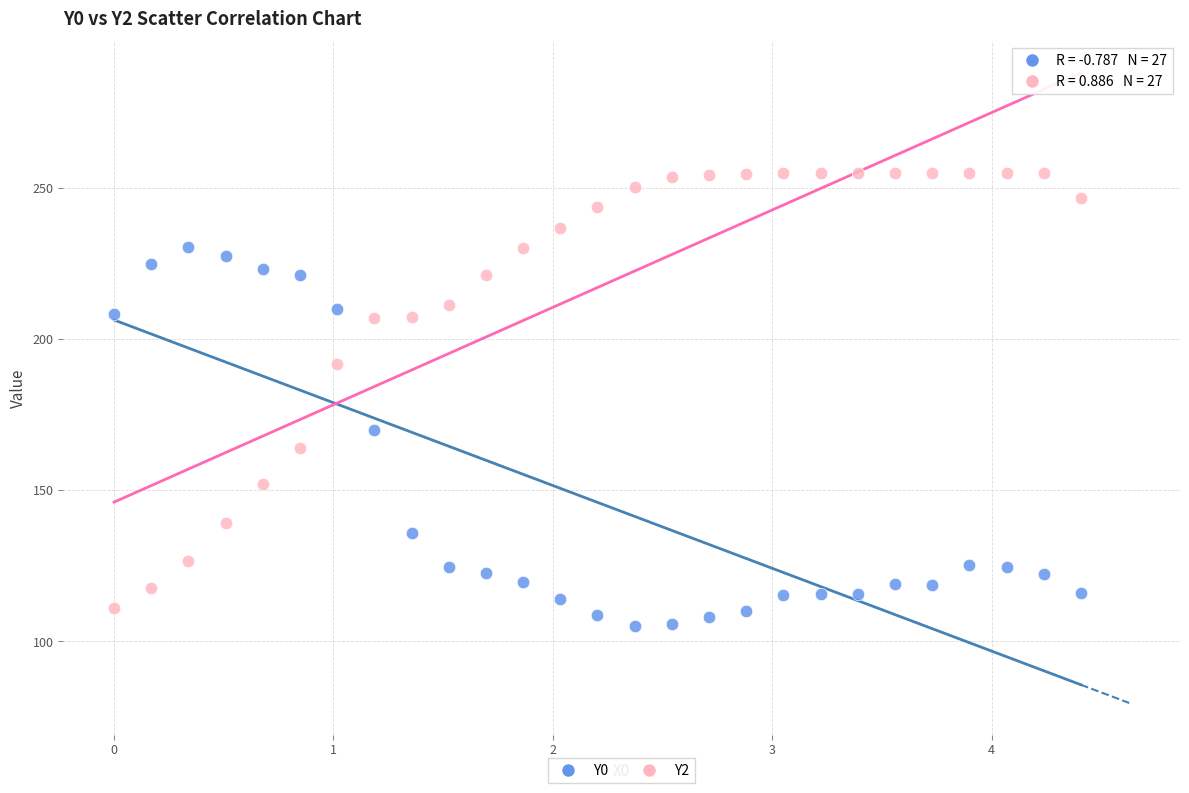

Which series has the widest spread of Y values?

Y2